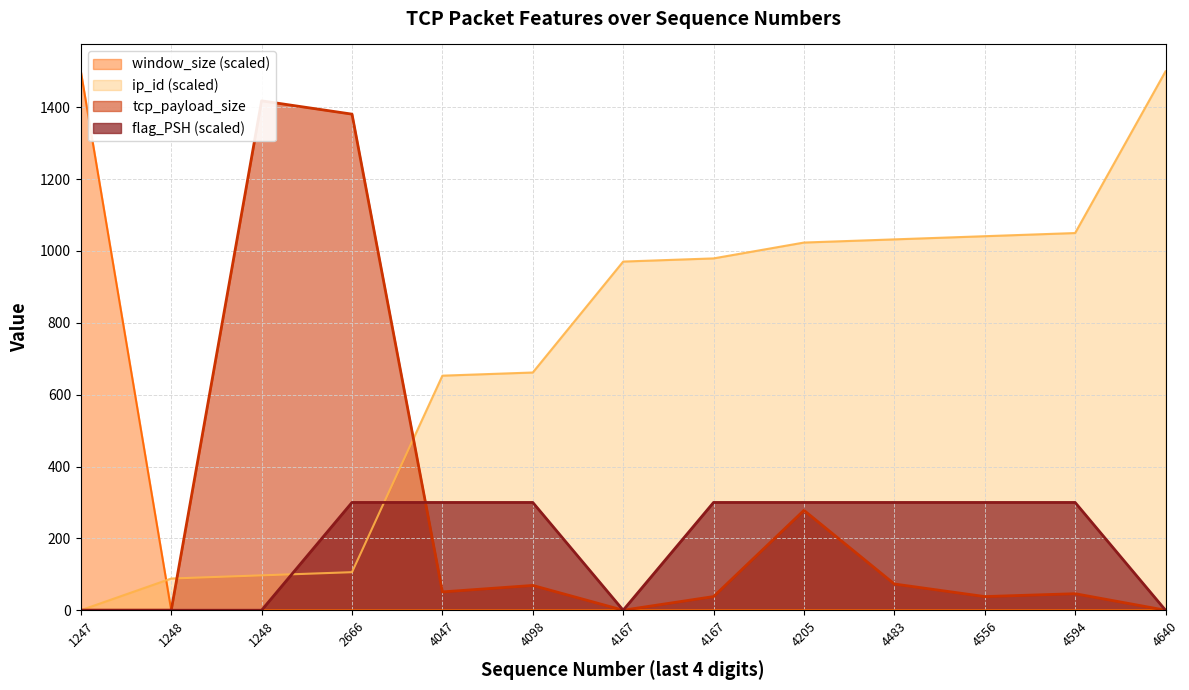

How many data points does each series have?

13